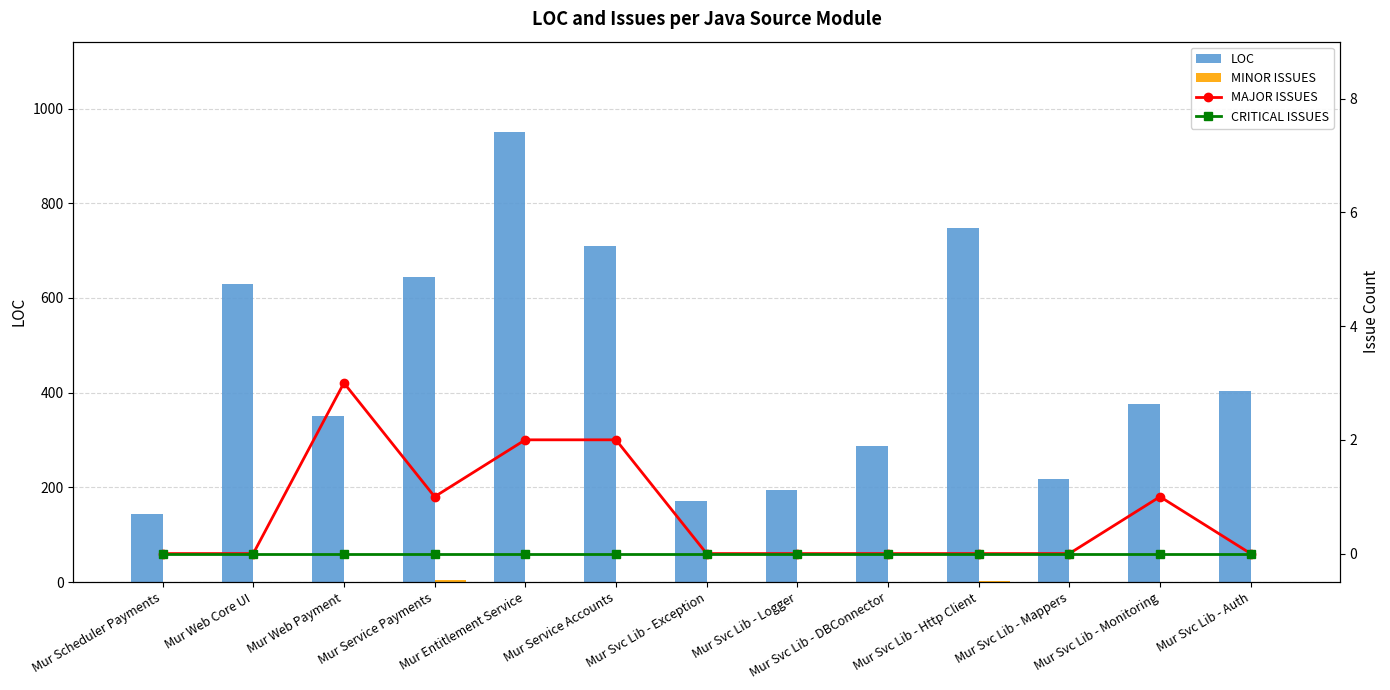

What is the label of the 9th bar from the left?

Mur Svc Lib - DBConnector